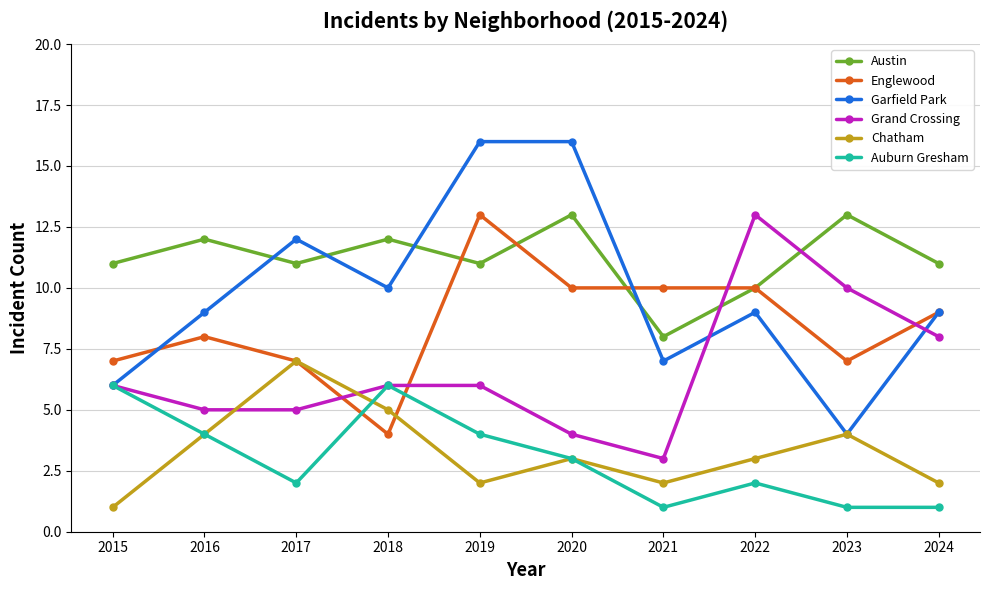

True or false: Chatham has more than 1 points higher than both neighbors.

True